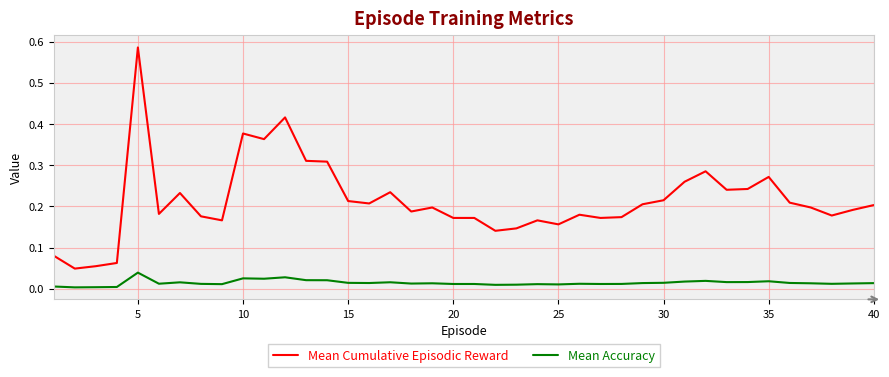

Which series has the largest total across all categories?

Mean Cumulative Episodic Reward